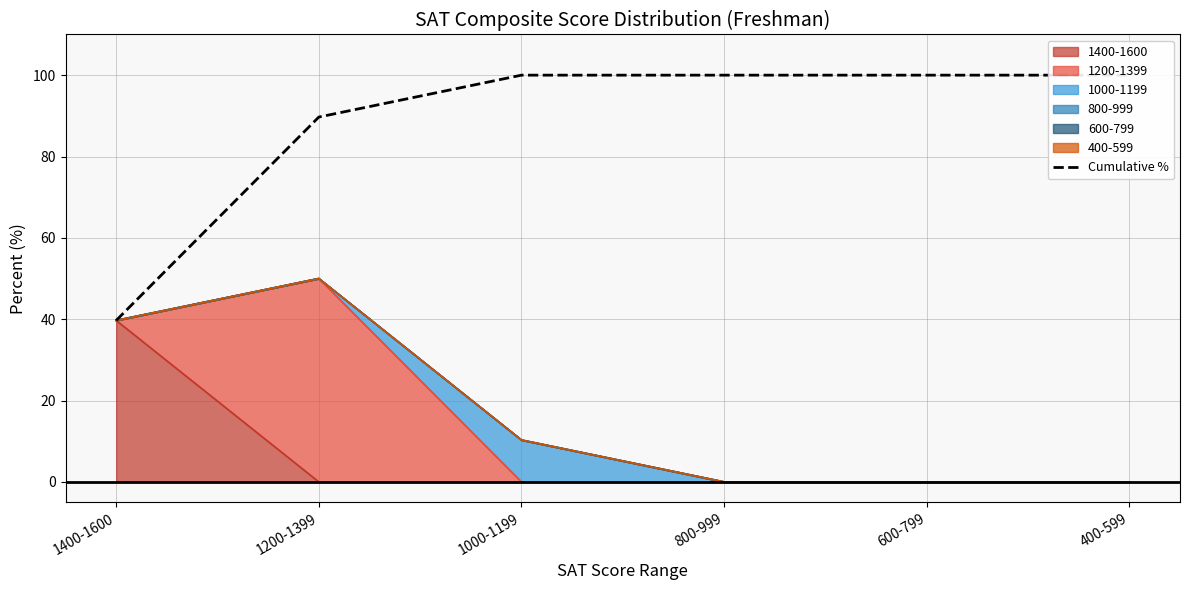

What is the sum of all values?

529.4